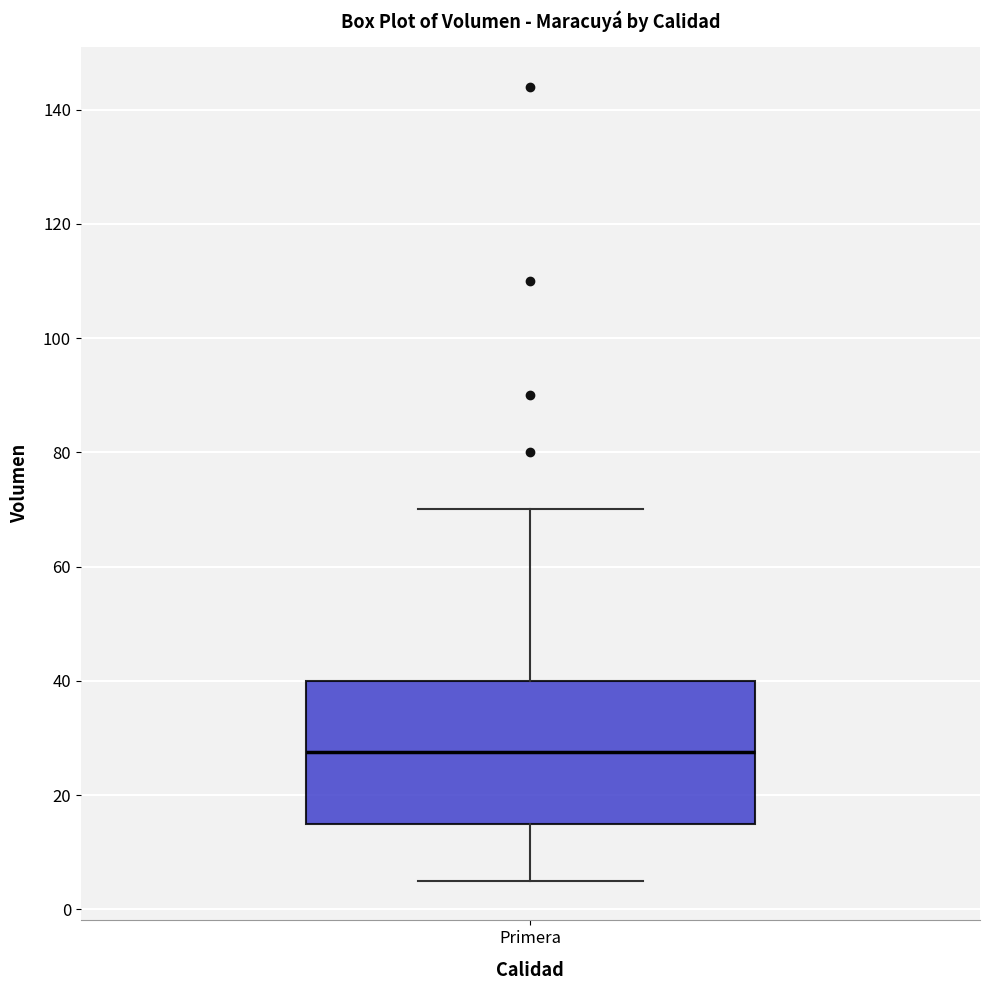

Transcribe this box plot: give where the median line is, the range the box spans, and where the two whiskers end, as read against the y-axis. The values are not printed on the chart, so give them approximately, as read against the axis.

median 28, box 16 to 40, whiskers 6 to 70